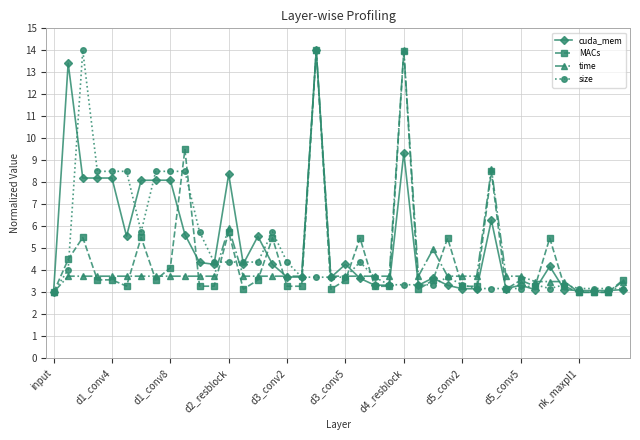

What is the lowest value of the time series?

3.0